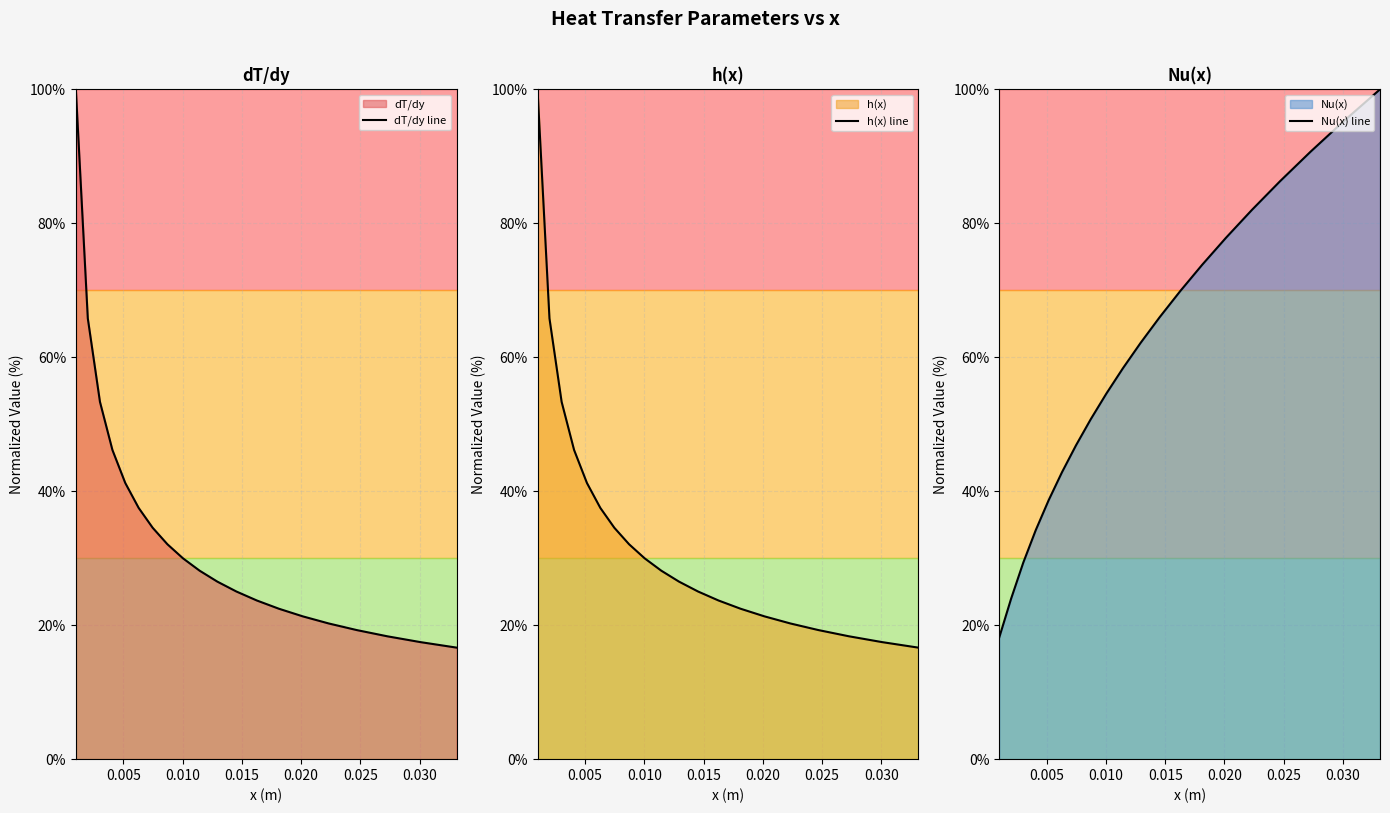

What is the highest value of the dT/dy line series?

100.0